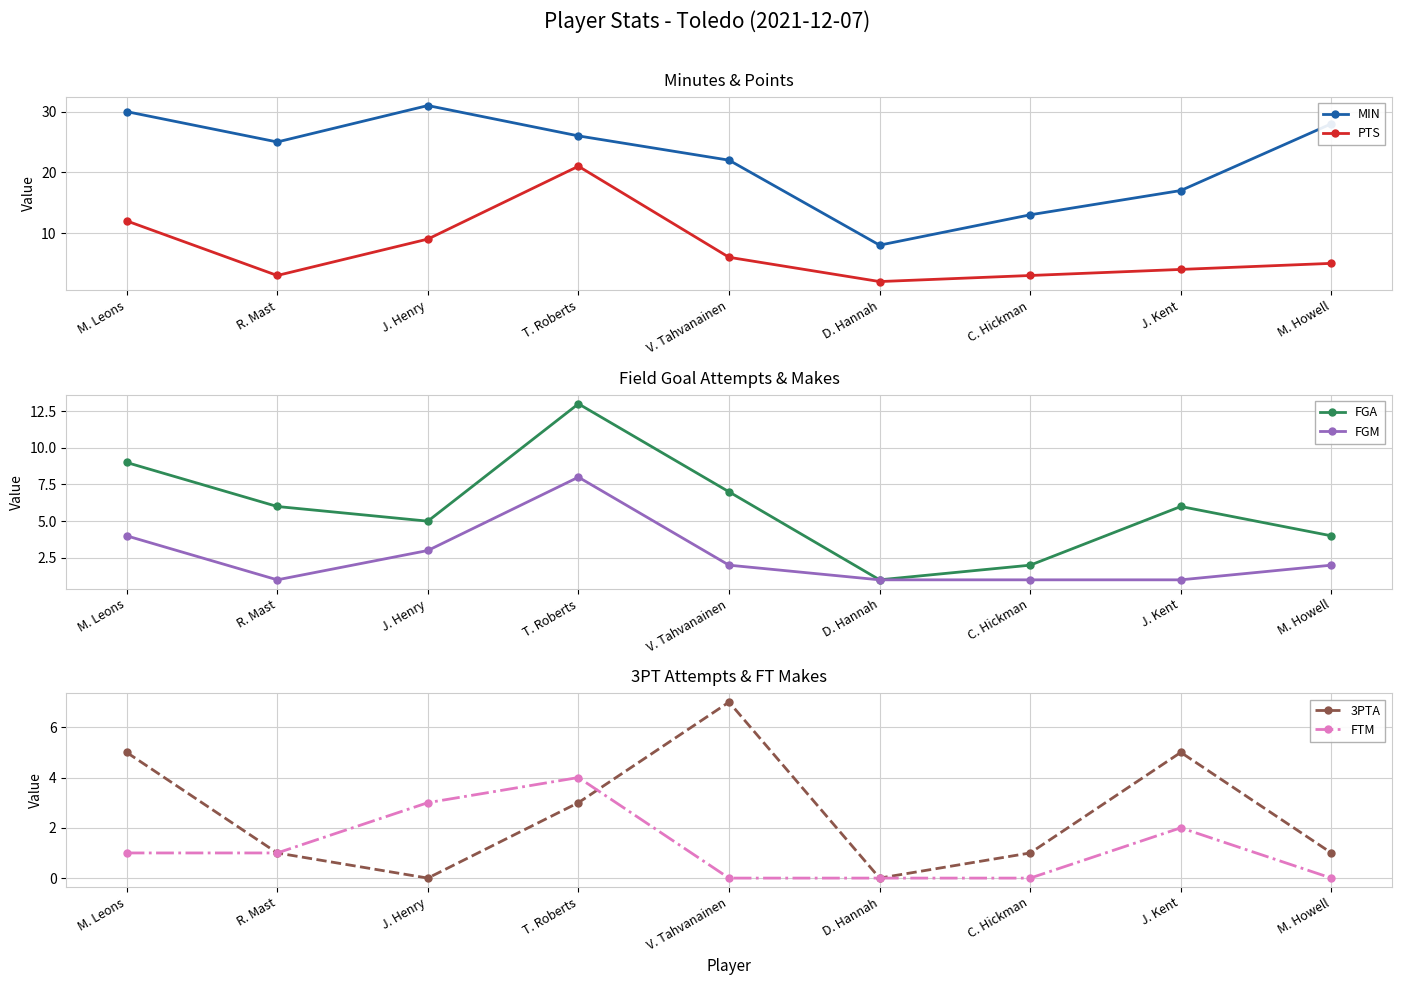

Rank the series at M. Leons from highest to lowest value.

MIN, PTS, FGA, 3PTA, FGM, FTM